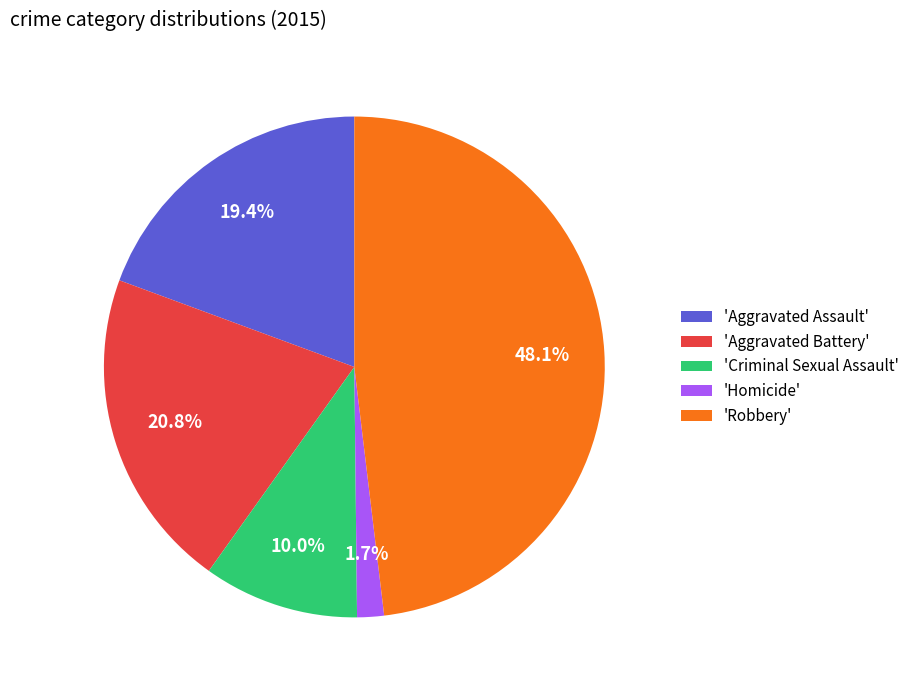

To the nearest percent, what is the difference between the largest and smallest slice percentages?

46%